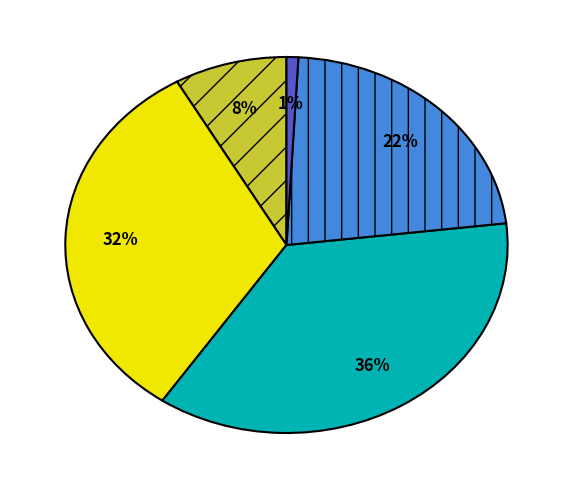

To the nearest percent, what is the average slice percentage?

20%